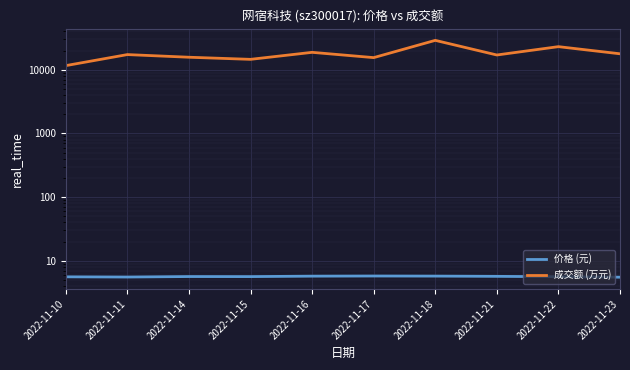

What is the maximum value shown in the chart?

29014.0